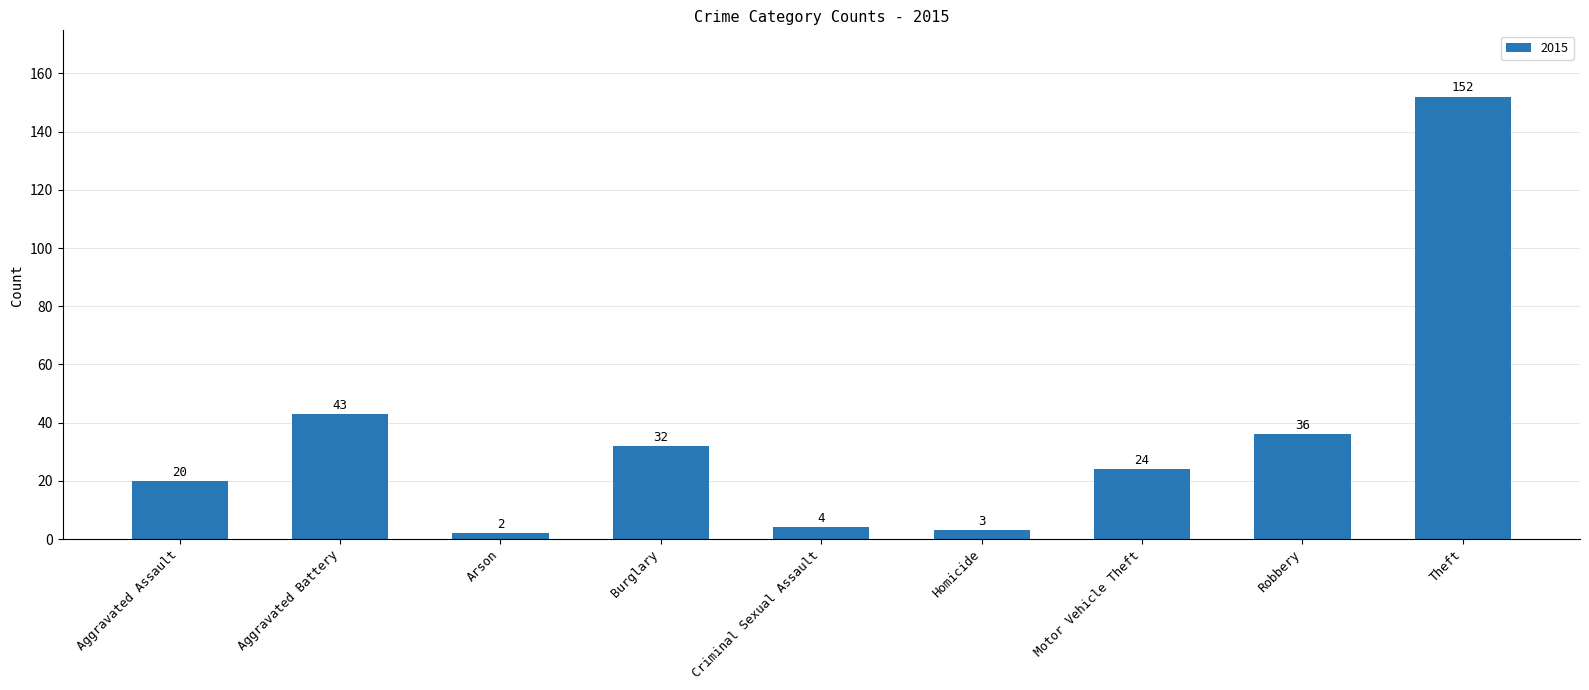

What is the average value?

35